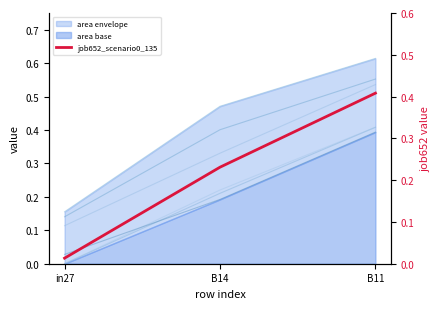

The value of job664_scenario1_1385 at B11 is 0.9. True or false?

False